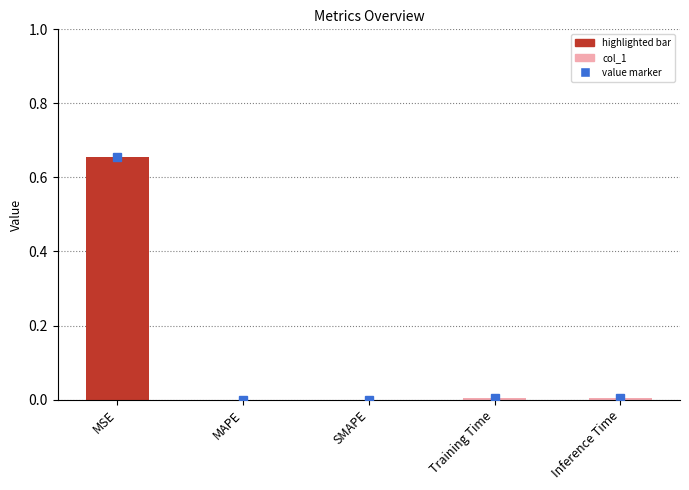

Between Inference Time and MSE, which is larger?

MSE